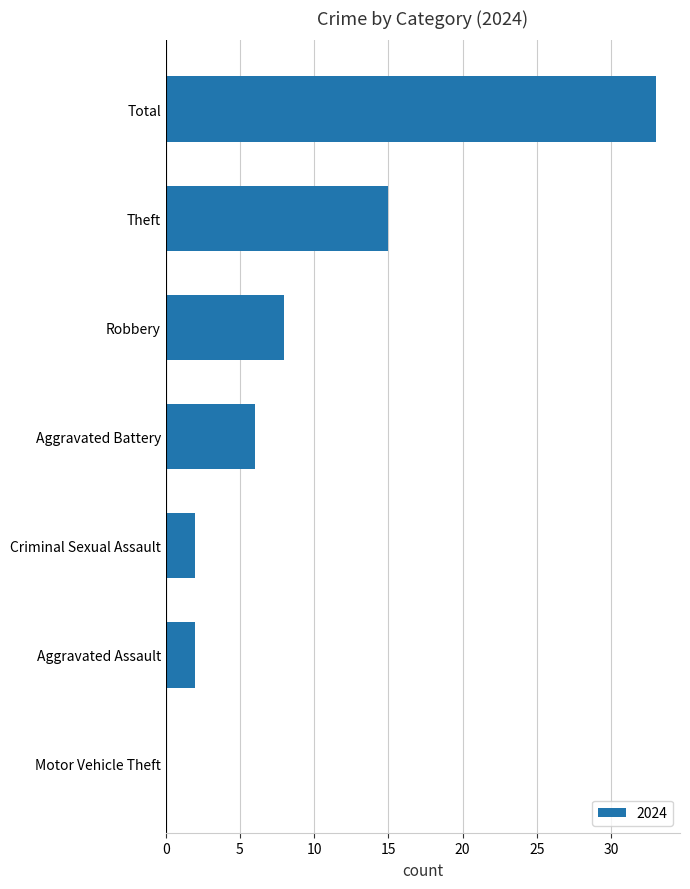

How many categories are shown in the chart?

7